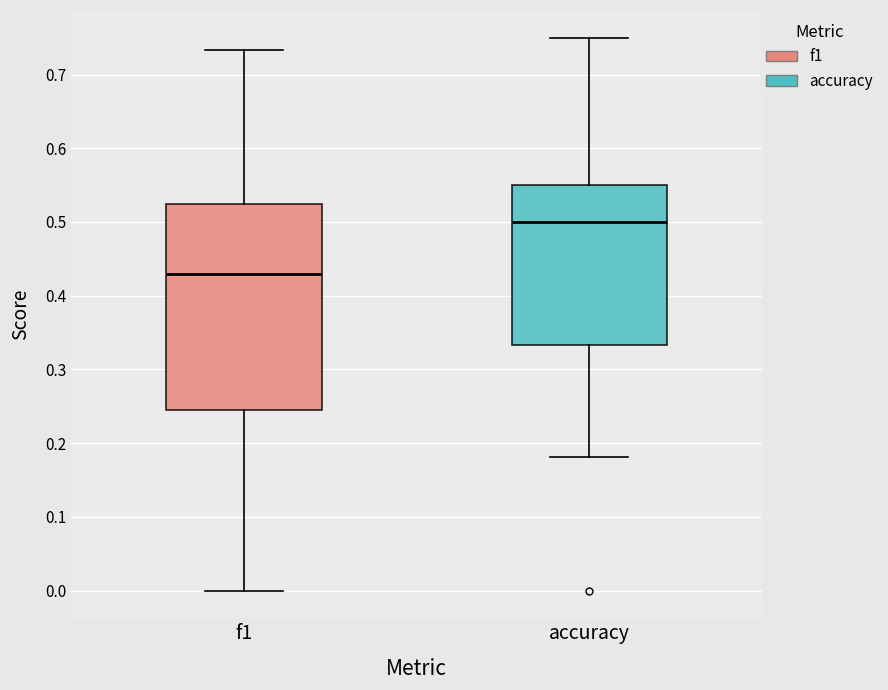

Which box has the lowest median line?

f1